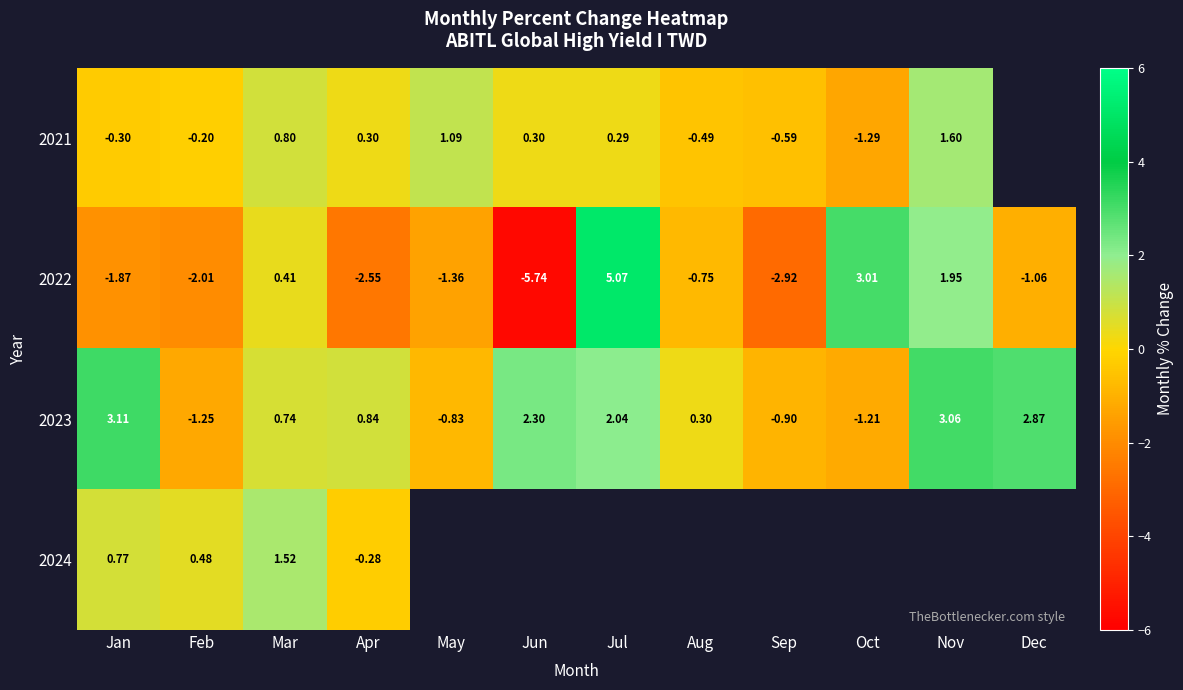

Which has a higher value, Jun or Apr?

Apr